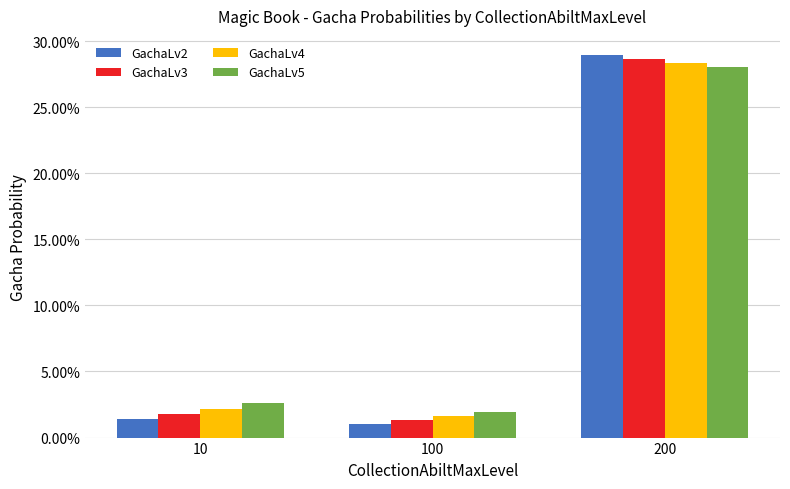

At 10, list the series in order from smallest to largest.

GachaLv2, GachaLv3, GachaLv4, GachaLv5